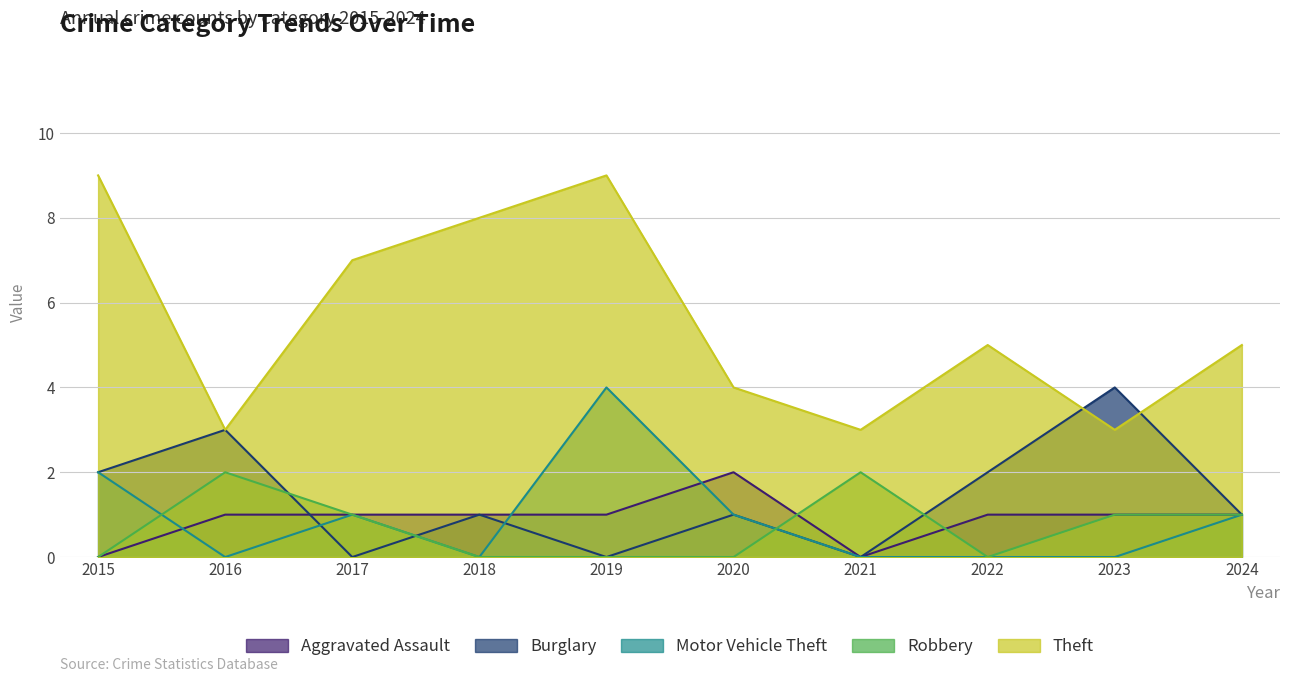

At which label does Robbery first exceed 1?

2016